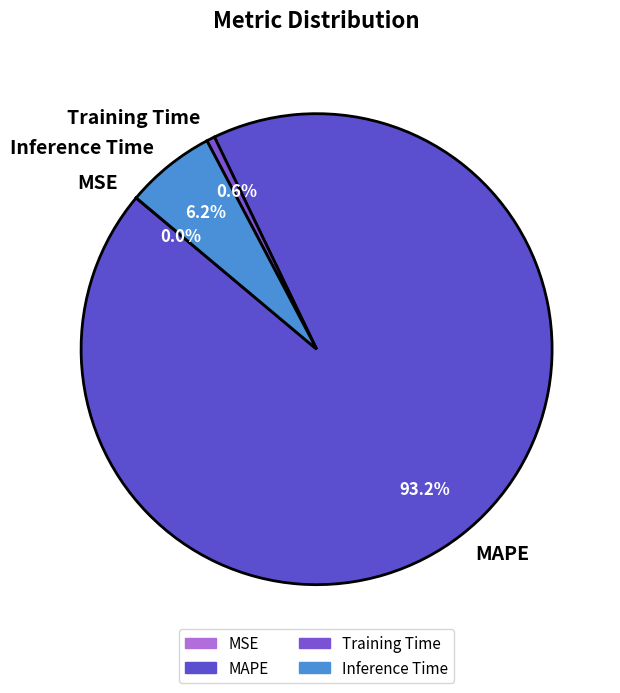

Which category has the biggest portion of the pie?

MAPE